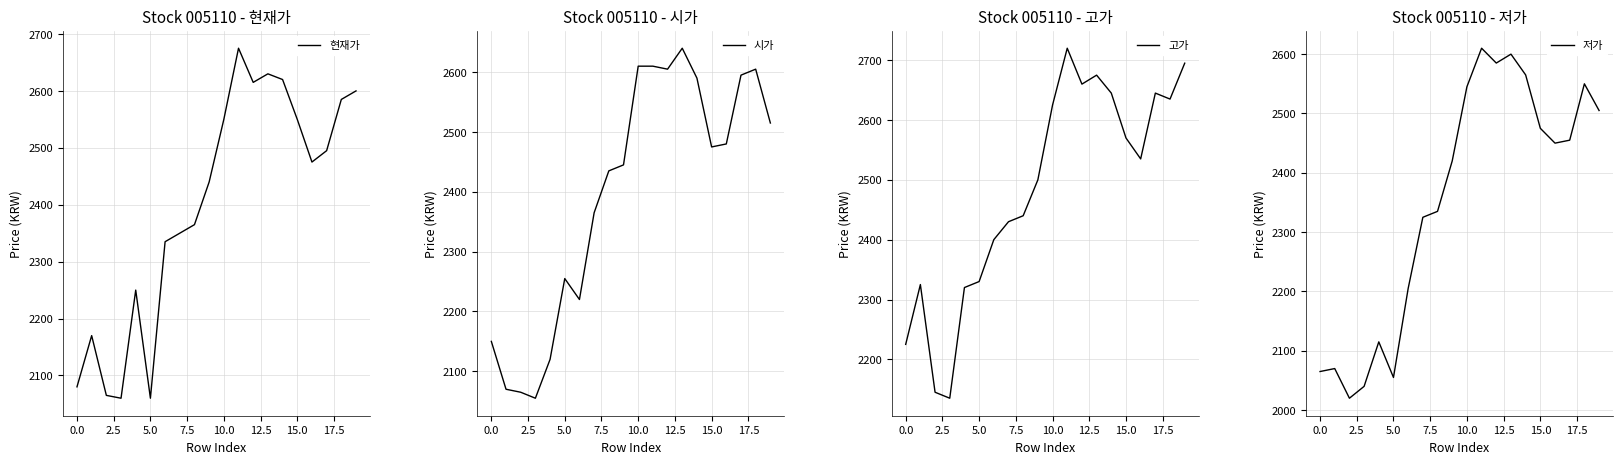

What is the lowest value of the 현재가 series?

2060